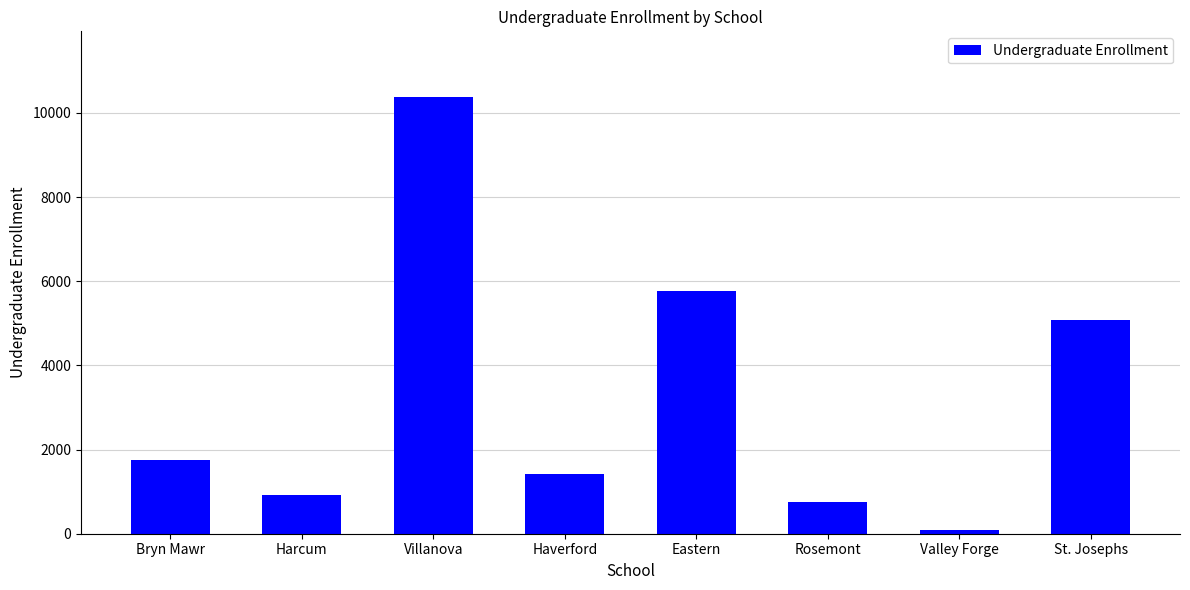

True or false: the data shows 10383 at Villanova.

True